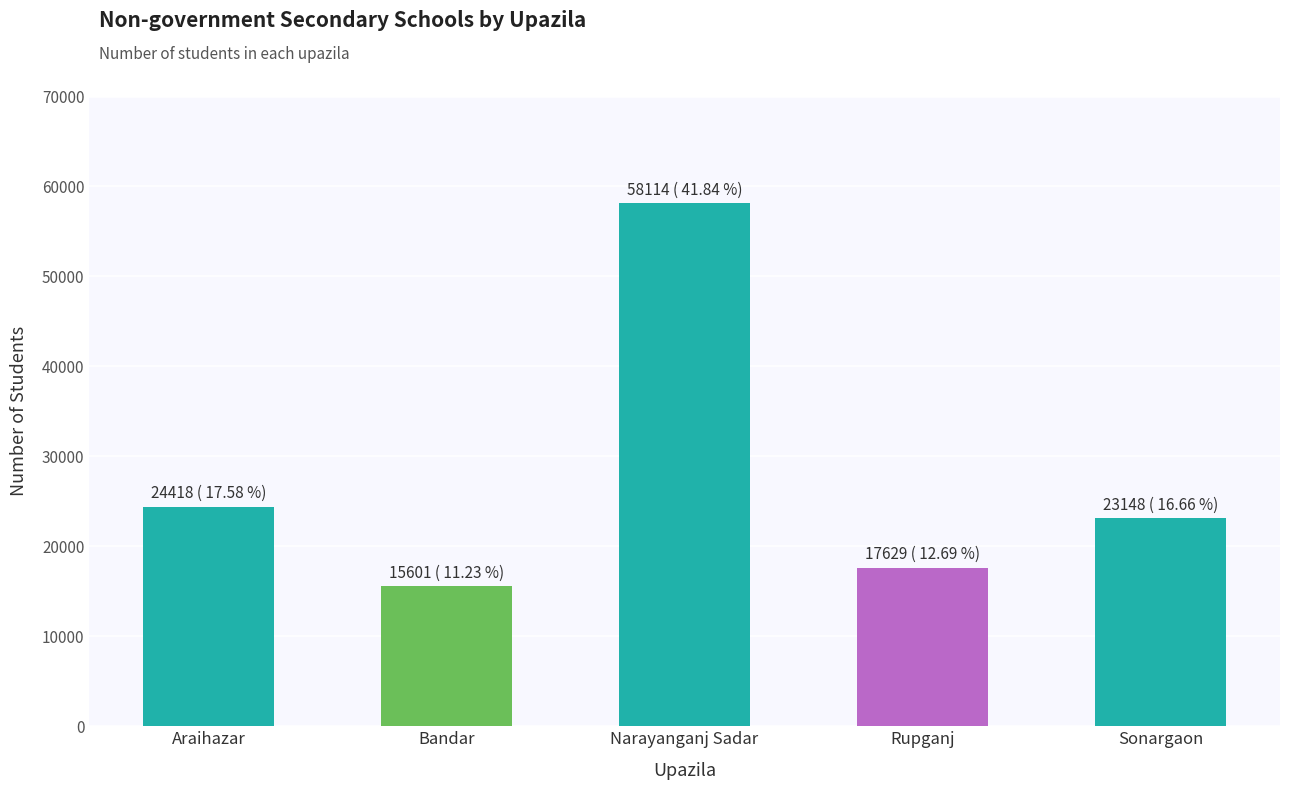

What is the minimum value shown in the chart?

15601